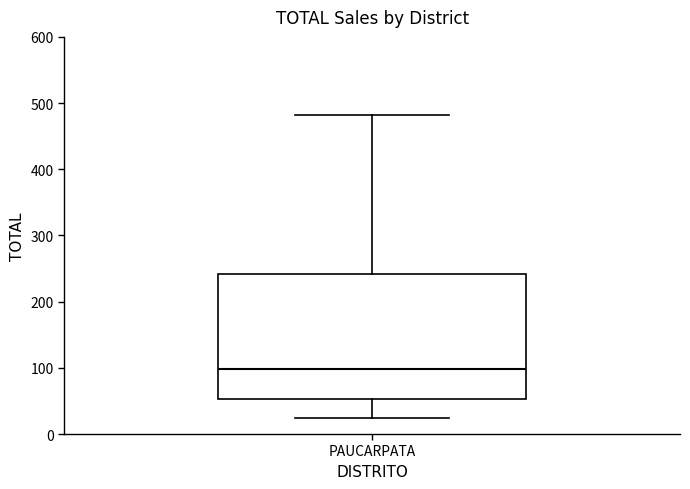

Read this box plot against the y-axis: the position of the median line, the range covered by the box, and the ends of both whiskers. The values are not printed on the chart, so give them approximately, as read against the axis.

median 100, box 50 to 240, whiskers 20 to 480